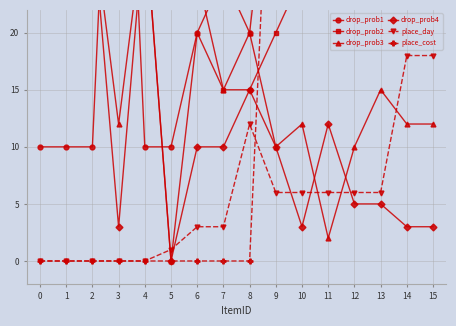

Reading left to right, extract all data points from this chart.

drop_prob1: 0=10	1=10	2=10	3=60	4=10	5=10	6=20	7=25	8=20	9=40	10=60	11=48	12=40	13=40	14=60	15=60
drop_prob2: 0=30	1=30	2=30	3=25	4=30	5=90	6=25	7=15	8=15	9=20	10=25	11=25	12=35	13=40	14=25	15=25
drop_prob3: 0=30	1=30	2=30	3=12	4=30	5=0	6=20	7=15	8=20	9=10	10=12	11=2	12=10	13=15	14=12	15=12
drop_prob4: 0=30	1=30	2=30	3=3	4=30	5=0	6=10	7=10	8=15	9=10	10=3	11=12	12=5	13=5	14=3	15=3
place_day: 0=0	1=0	2=0	3=0	4=0	5=1	6=3	7=3	8=12	9=6	10=6	11=6	12=6	13=6	14=18	15=18
place_cost: 0=0	1=0	2=0	3=0	4=0	5=0	6=0	7=0	8=0	9=50	10=100	11=100	12=200	13=150	14=300	15=300